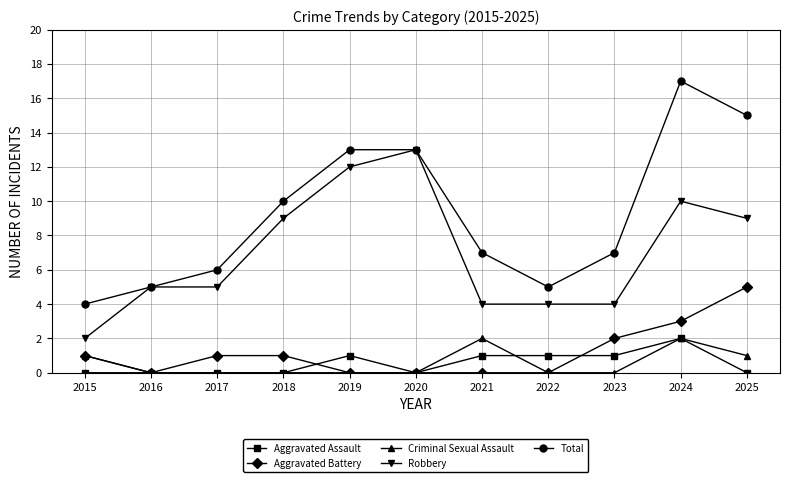

True or false: Robbery has more than 1 interior local peaks.

True